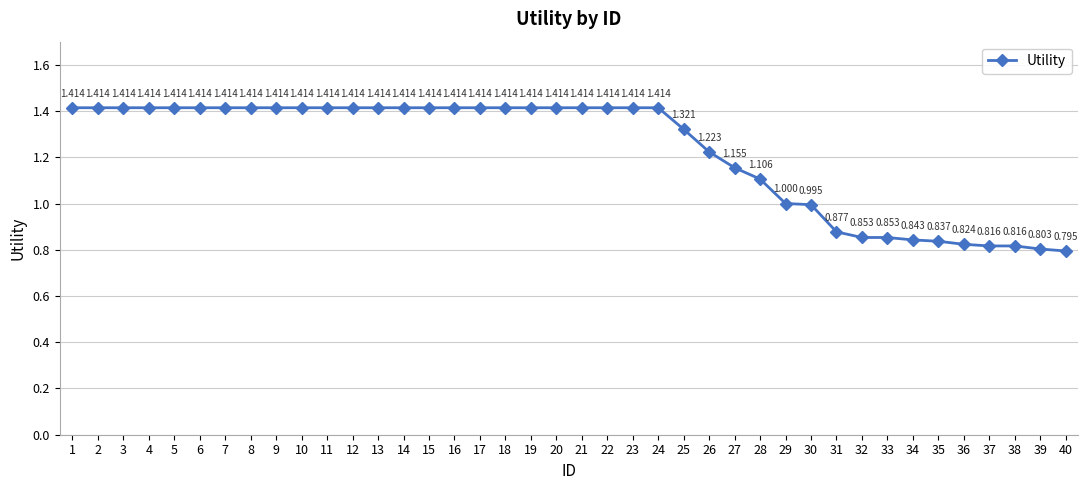

Is this an area chart (filled region under the line)?

No